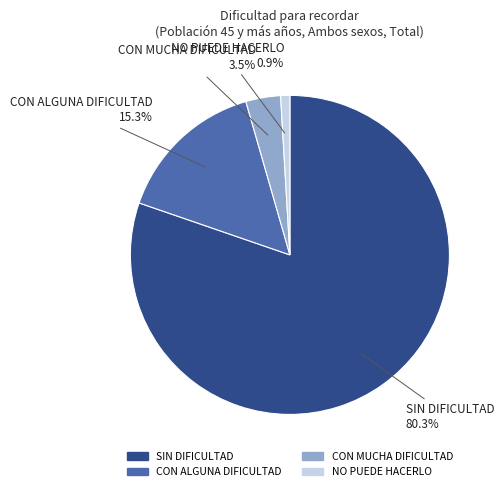

Count the number of slices in the pie.

4